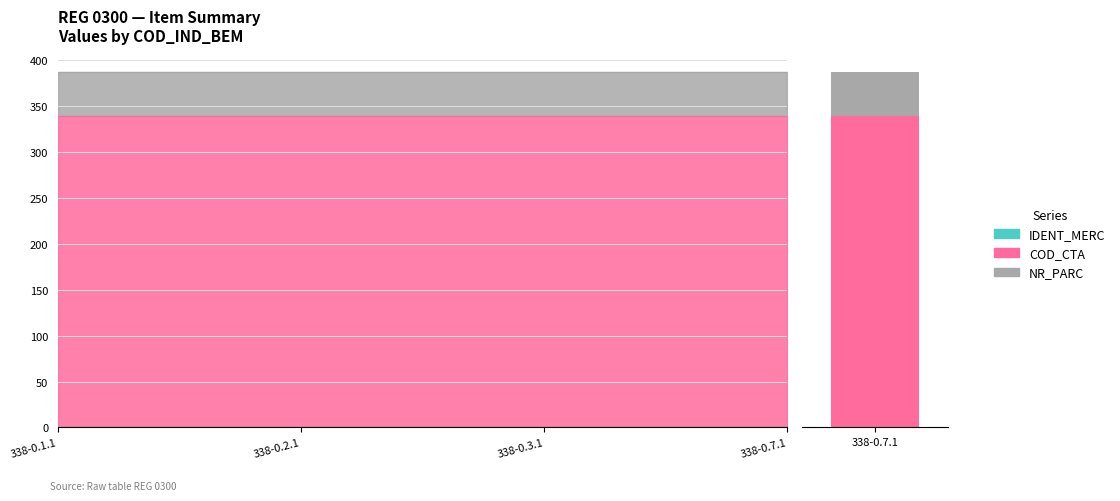

Which series has the largest range (max minus min)?

IDENT_MERC